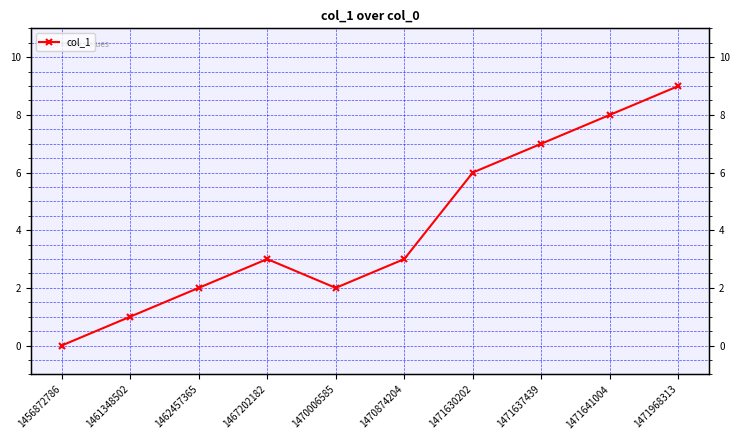

Reading left to right, what are all the values shown in this chart?

1456872786=0	1461348502=1	1462457365=2	1467202182=3	1470006585=2	1470874204=3	1471630202=6	1471637439=7	1471641004=8	1471968313=9